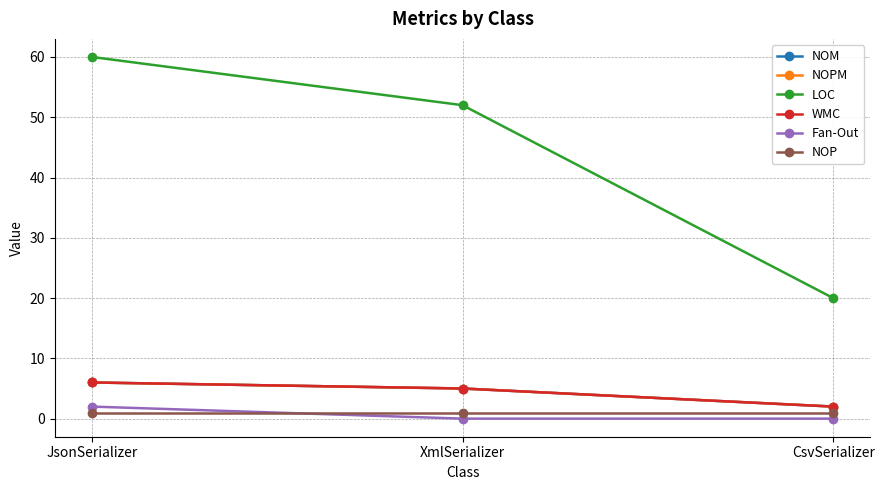

Does the chart have visible grid lines?

Yes